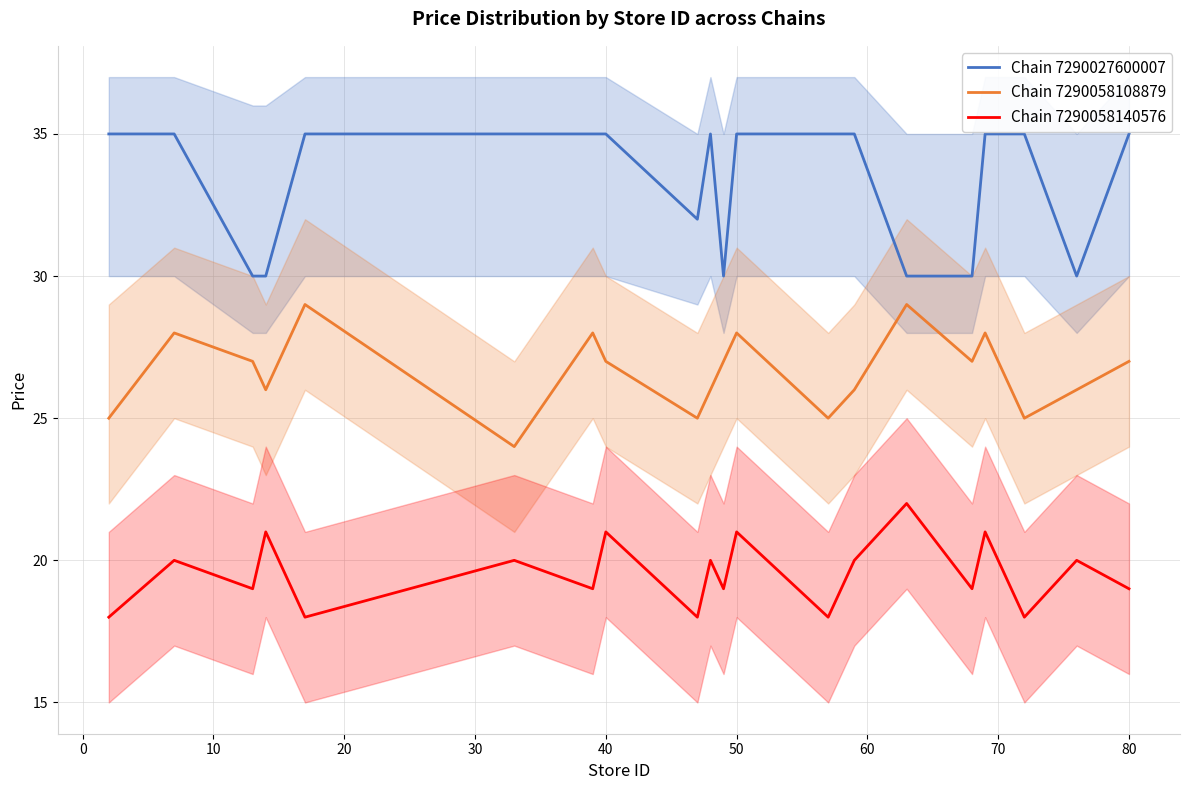

Rank the series by their maximum value, from lowest to highest.

Chain 7290058140576, Chain 7290058108879, Chain 7290027600007